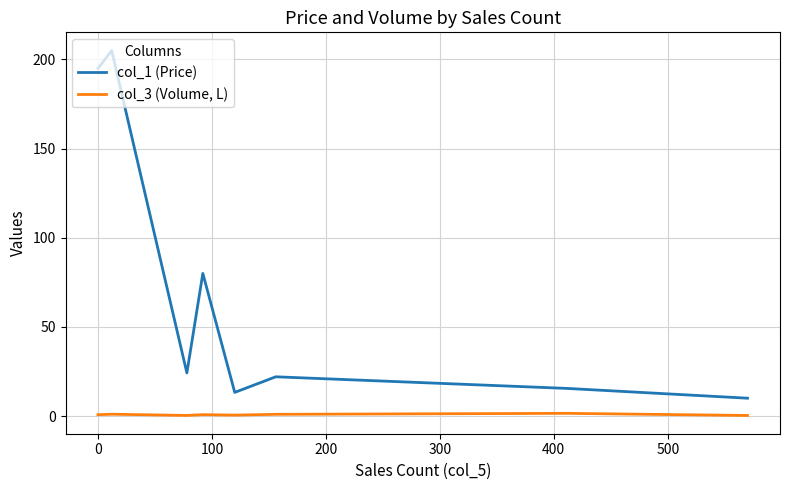

Which series has the widest spread of values?

col_1 (Price)